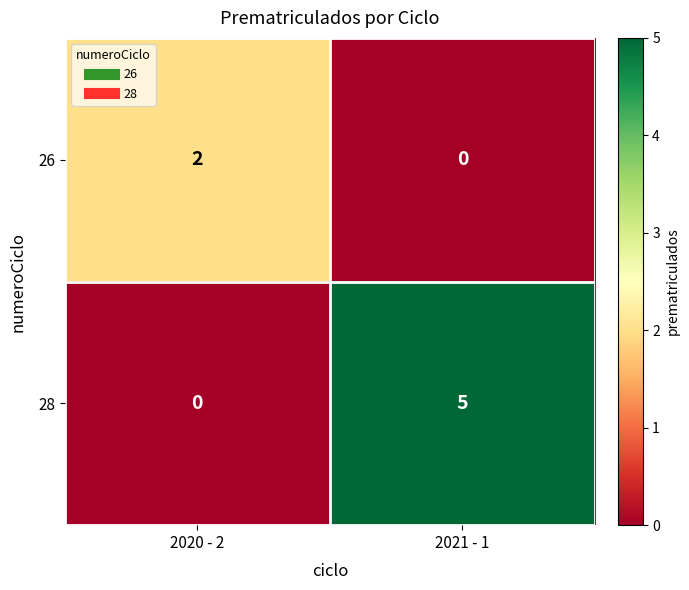

Reading left to right, list all the values displayed in this chart.

26: 2	0
28: 0	5